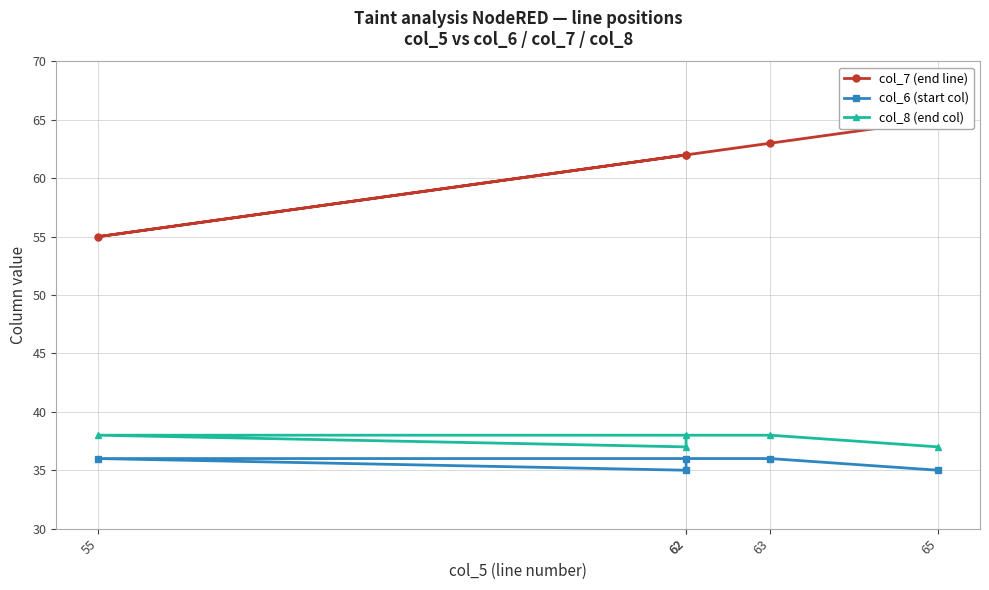

Count the number of categories in the chart.

5